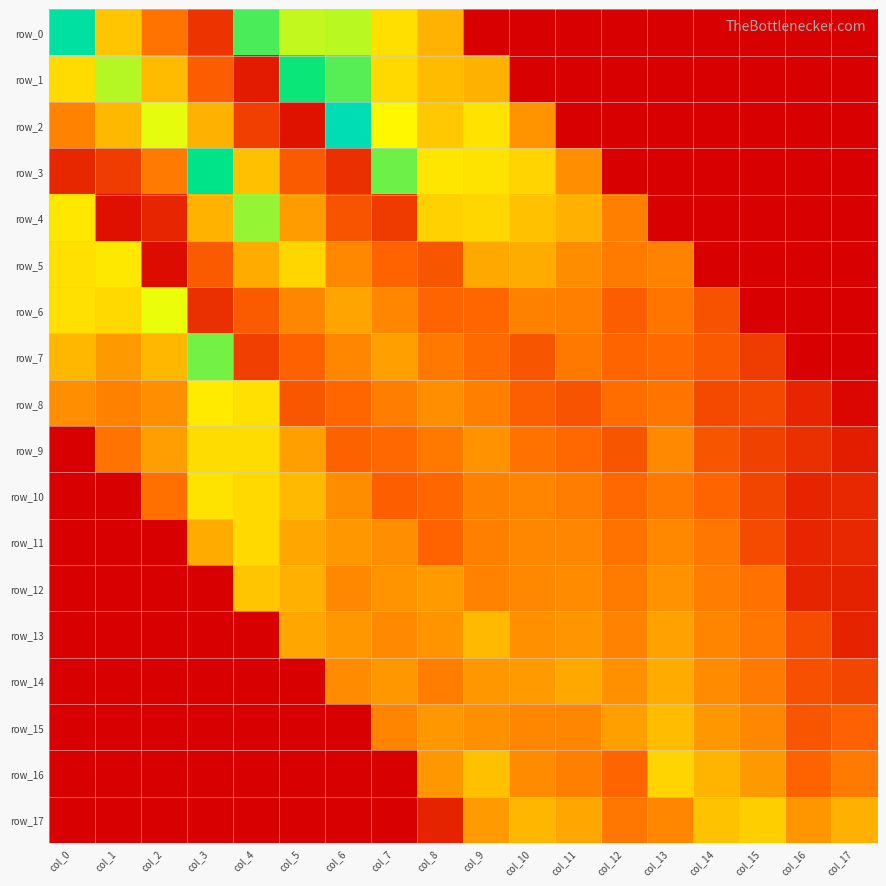

How many data points in row_11 are above 0?

15